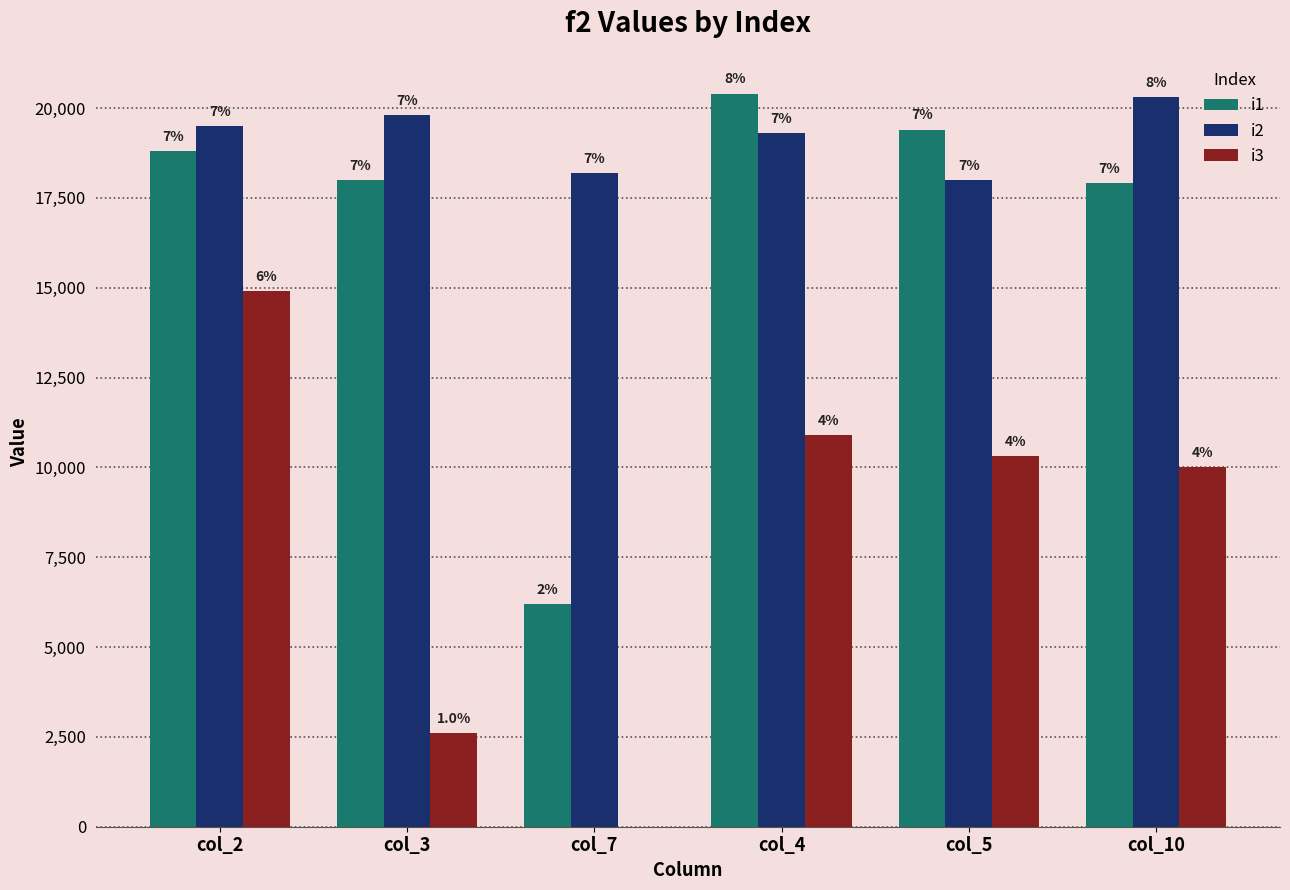

What is the sum of all i3 values?

48725.0